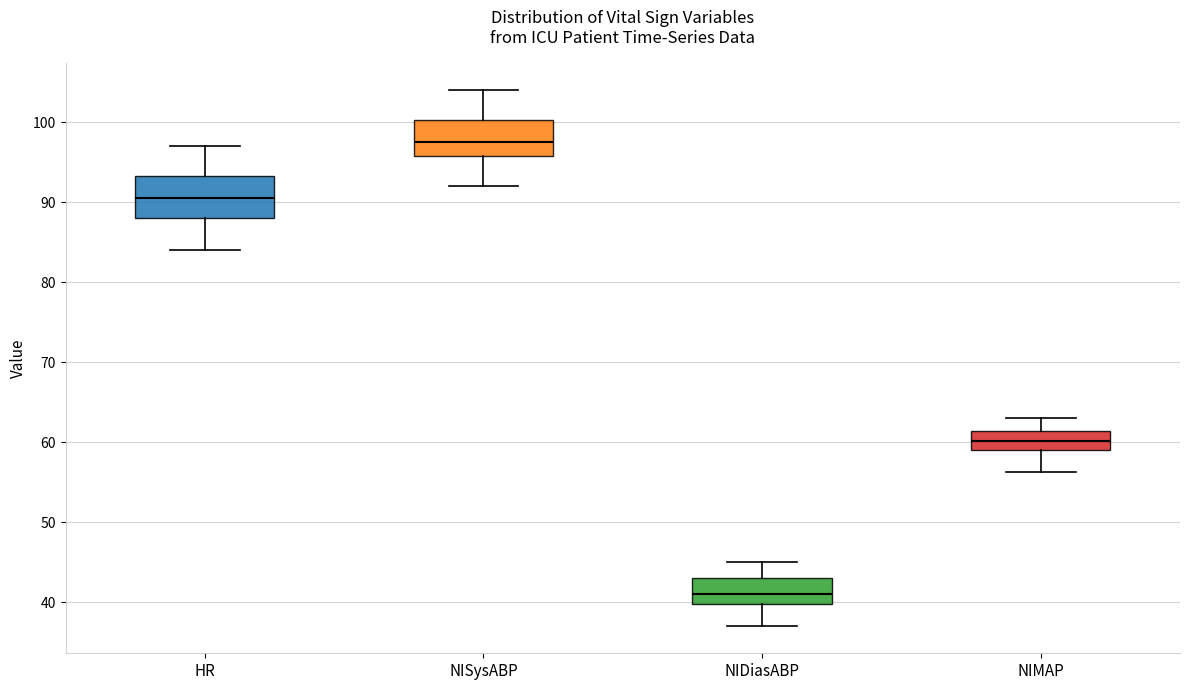

Reading left to right, transcribe this box plot: for each box, give where its median line is, the range the box spans, and where its two whiskers end, as read against the y-axis. The values are not printed on the chart, so give them approximately, as read against the axis.

HR: median 91, box 88 to 93, whiskers 84 to 97
NISysABP: median 98, box 96 to 100, whiskers 92 to 104
NIDiasABP: median 41, box 40 to 43, whiskers 37 to 45
NIMAP: median 60, box 59 to 61, whiskers 56 to 63